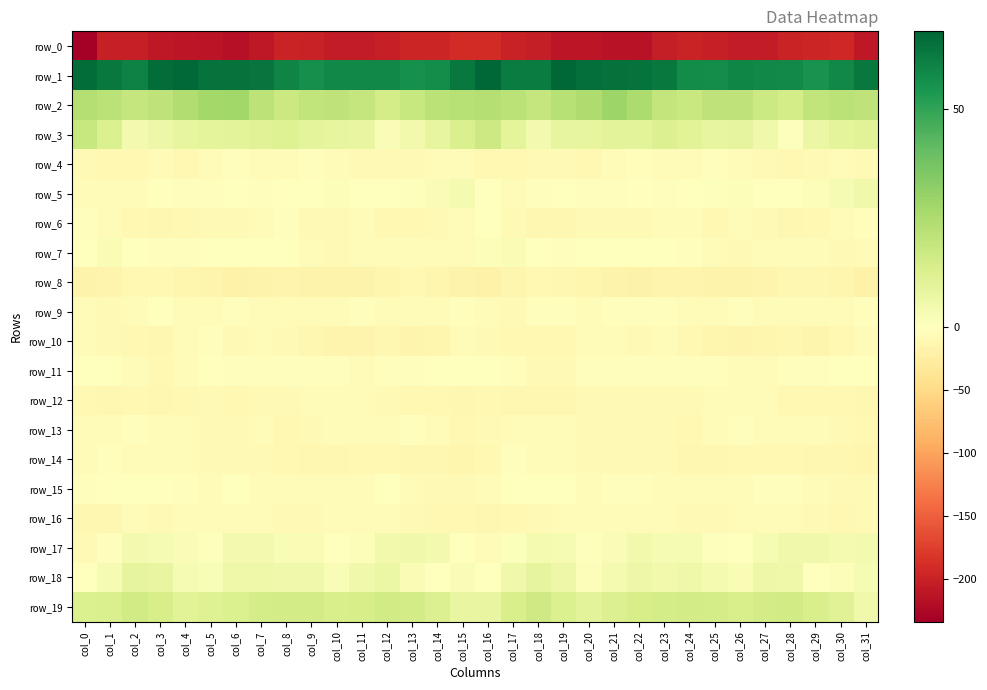

What is the sum of all row_15 values?

-117.6